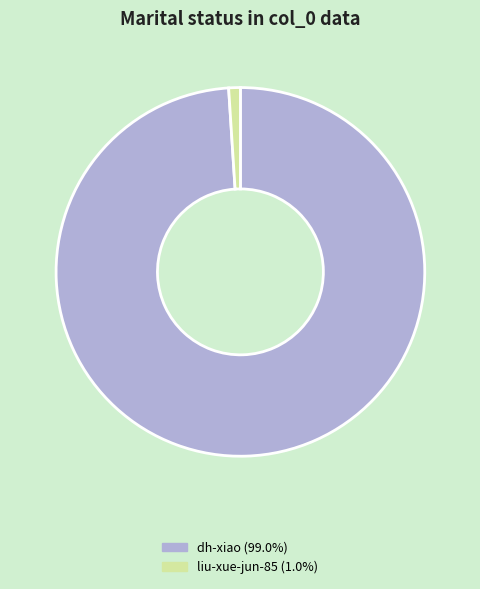

How many segments does this pie chart have?

2